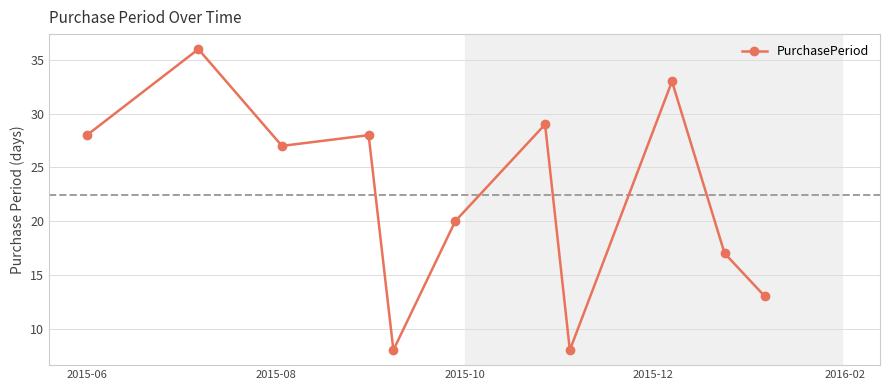

What is the value of the 9th point from the left?

33